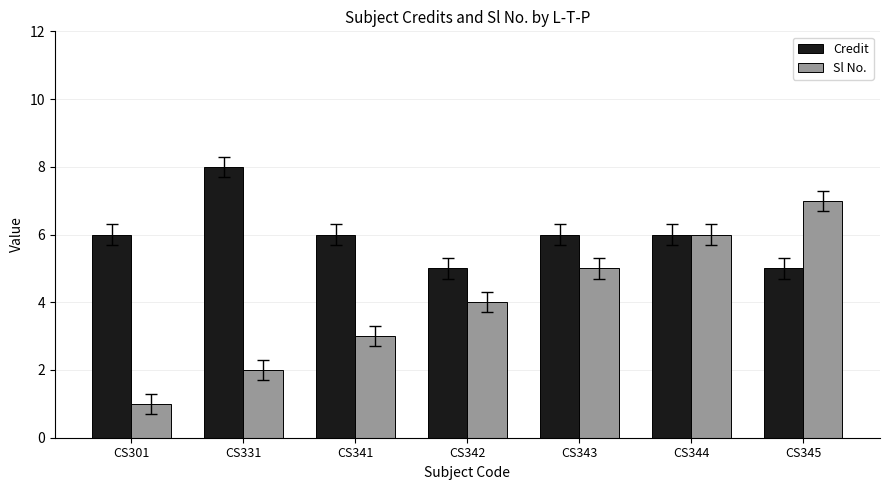

What is the total value across all series at CS344?

12